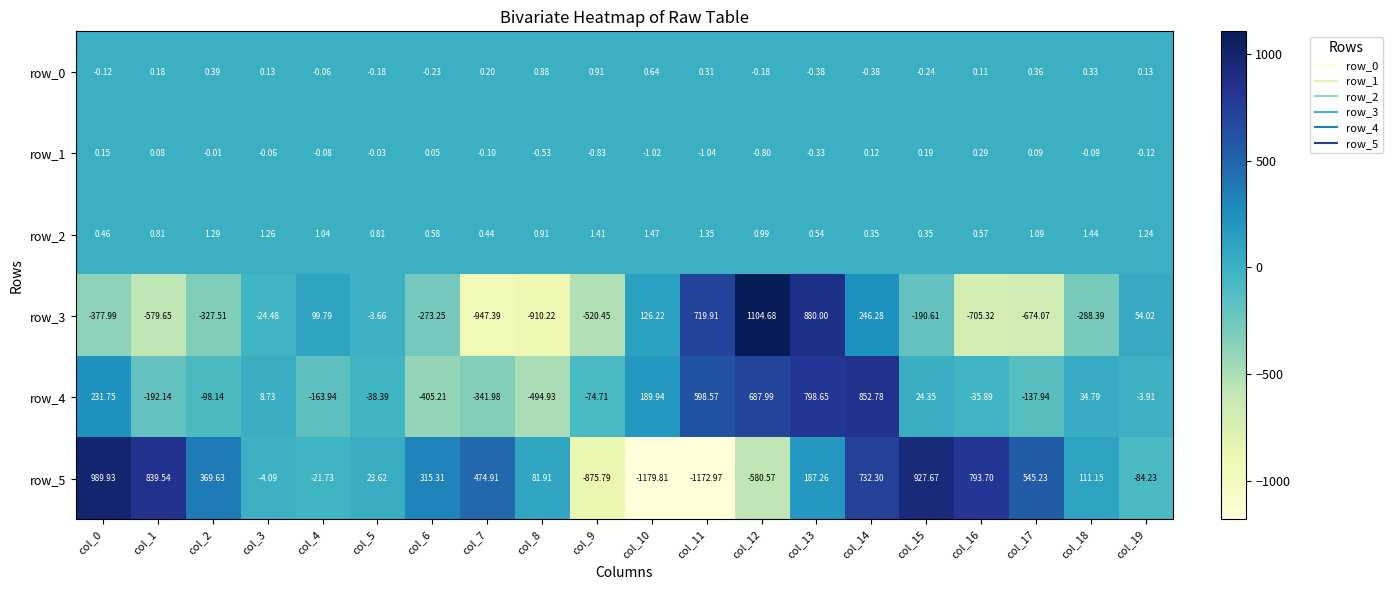

List the labels in order of row_0 value, smallest first.

col_13, col_14, col_15, col_6, col_5, col_12, col_0, col_4, col_16, col_3, col_19, col_1, col_7, col_11, col_18, col_17, col_2, col_10, col_8, col_9